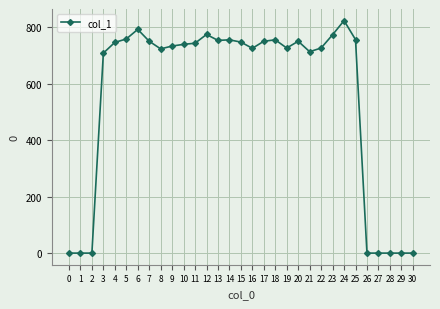

What is the difference between the values at 27 and 17?

750